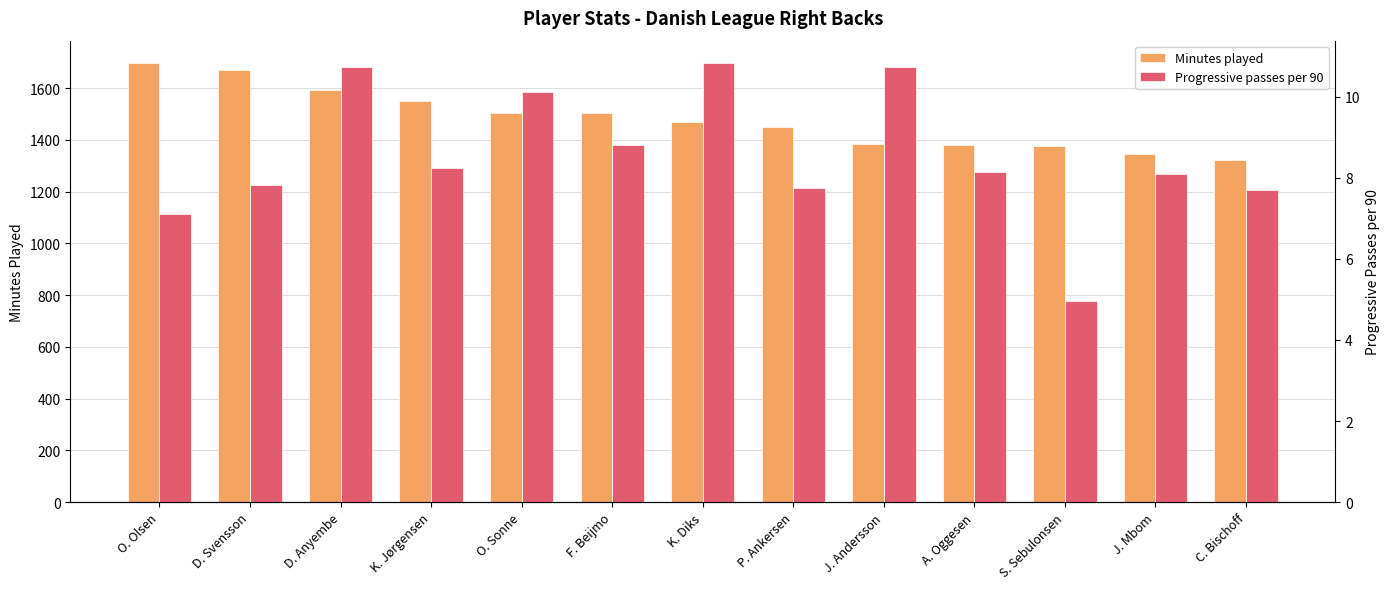

What are all the series names shown in the legend?

Minutes played, Progressive passes per 90